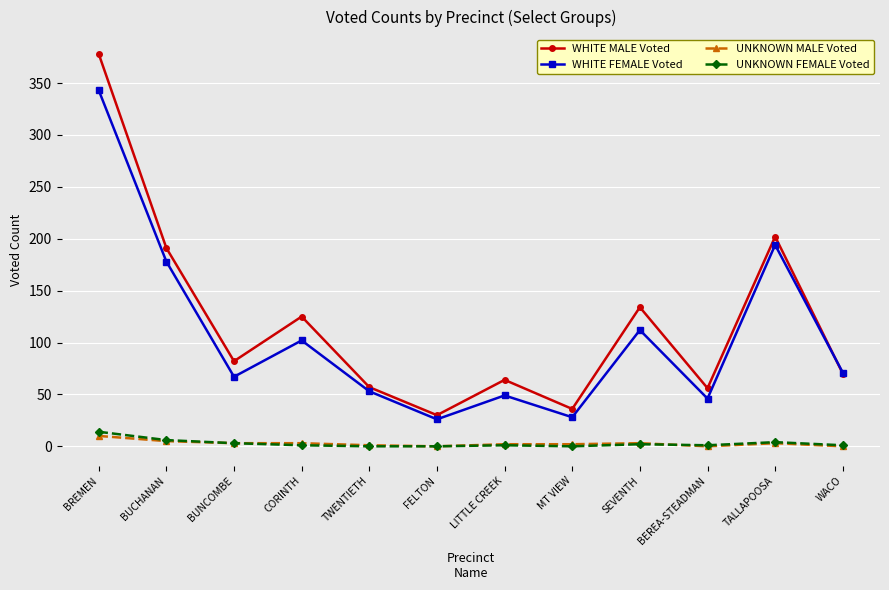

What is the difference between the highest and lowest values at BUCHANAN?

186